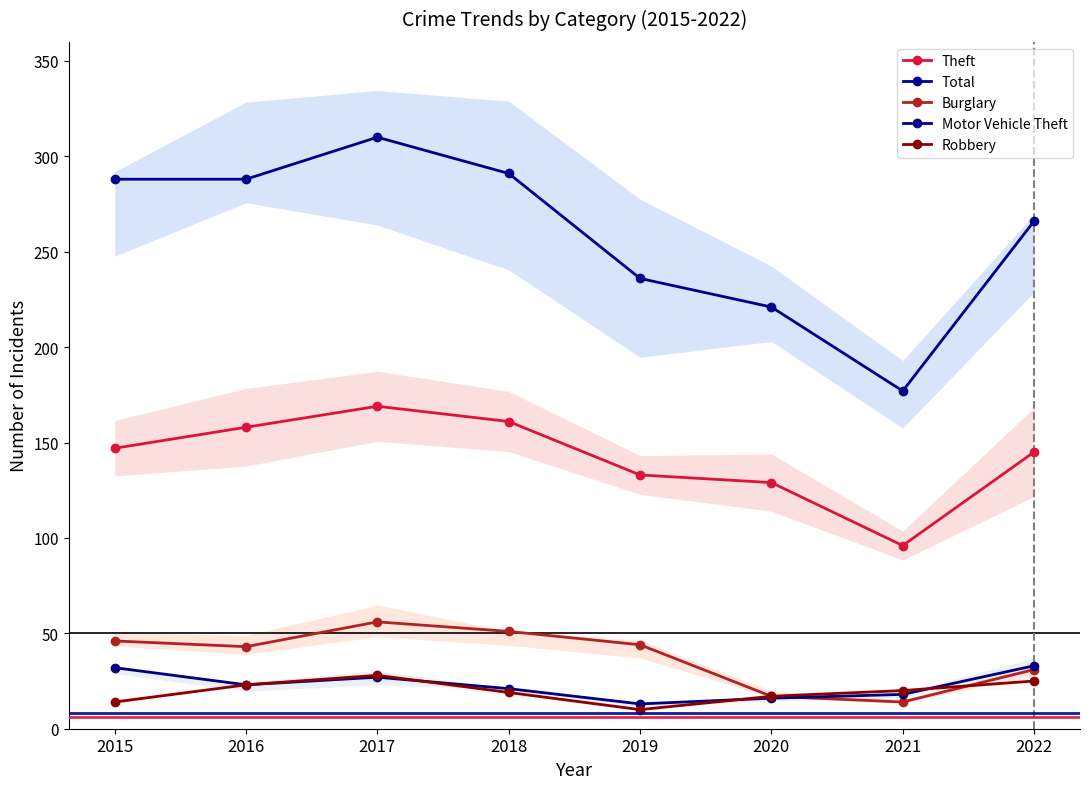

True or false: Burglary and Robbery cross at least once.

True